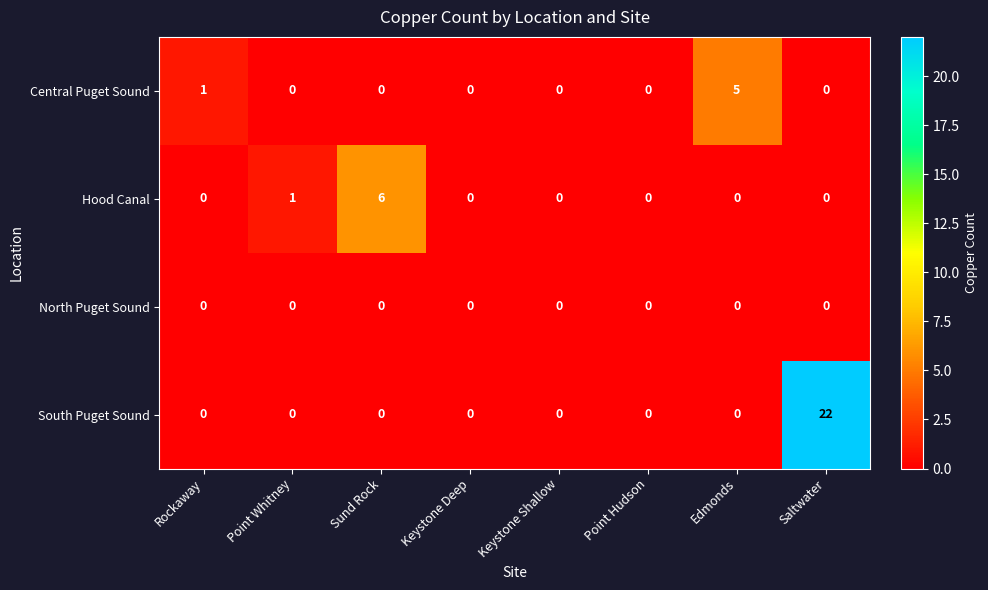

List the series in order of their peak value, highest first.

South Puget Sound, Hood Canal, Central Puget Sound, North Puget Sound